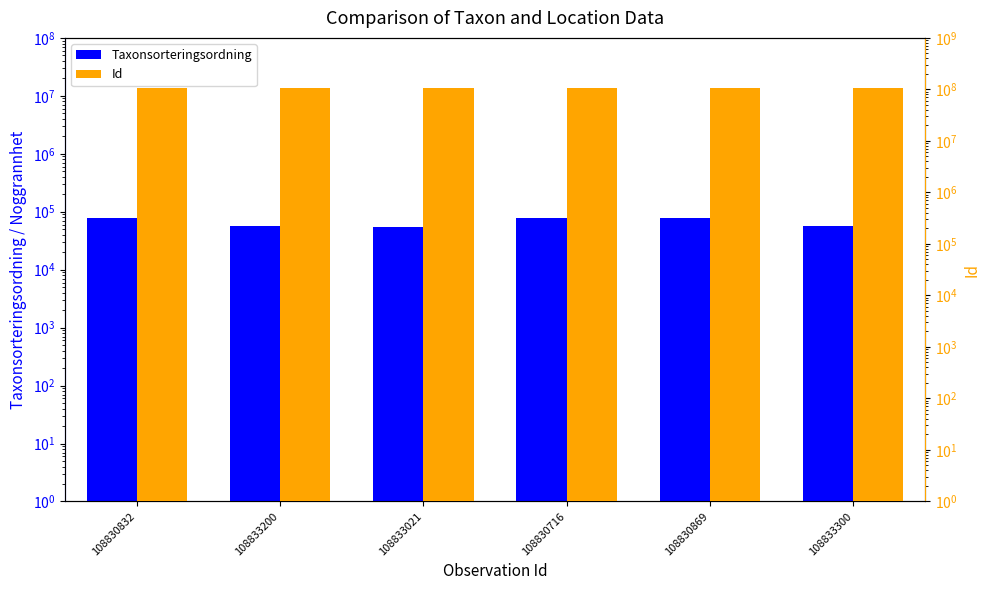

List the series in order of their peak value, highest first.

Id, Taxonsorteringsordning